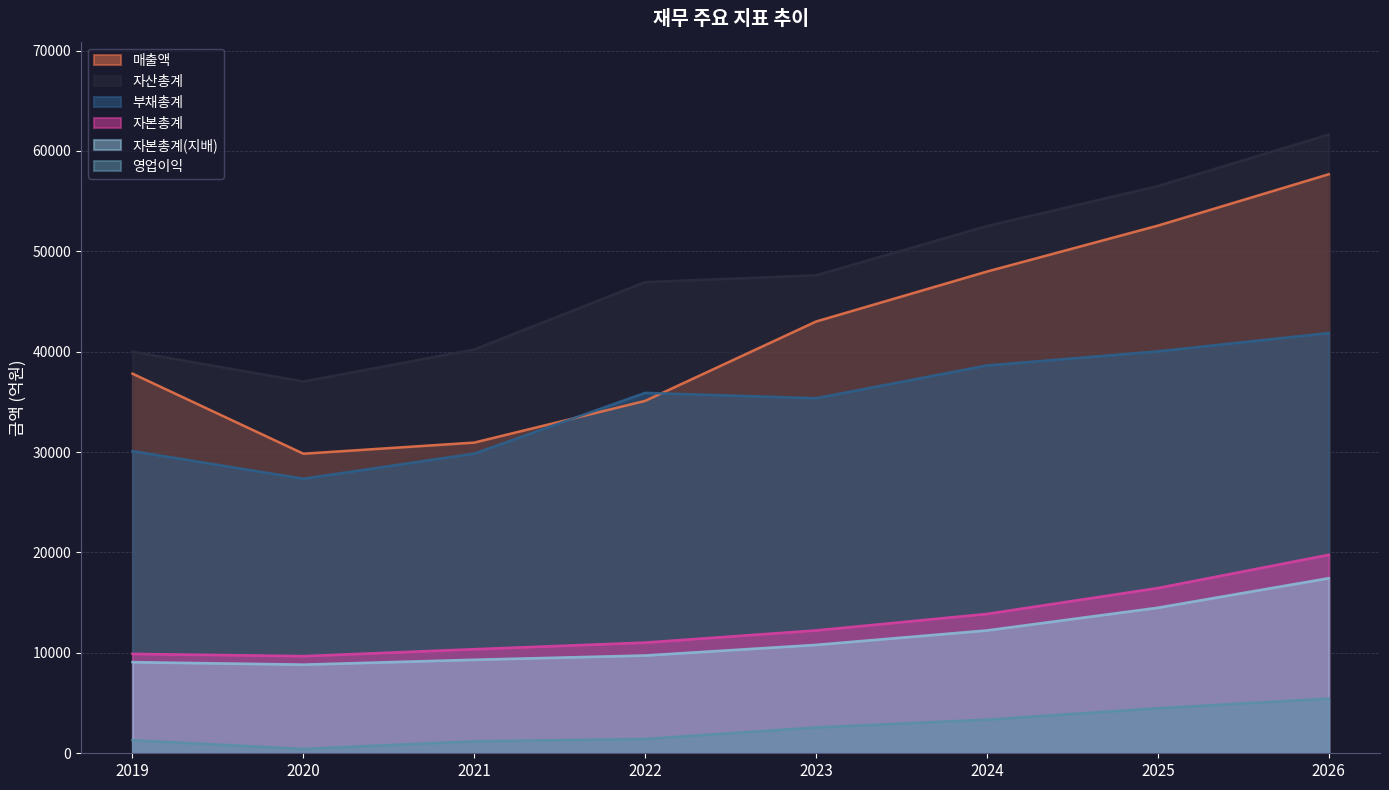

At how many categories does at least one series exceed 6776?

8